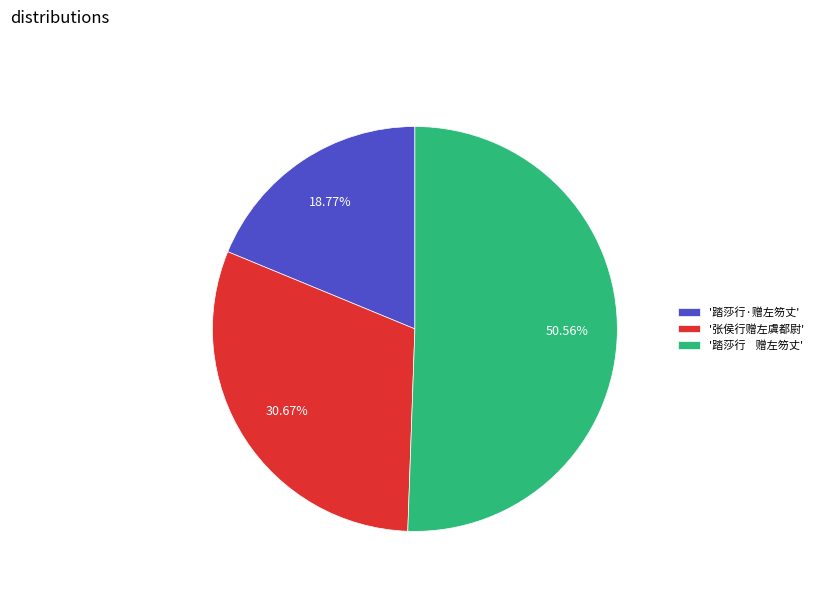

Rank the categories by value from lowest to highest.

'踏莎行·赠左笏丈', '张侯行赠左虞都尉', '踏莎行 赠左笏丈'